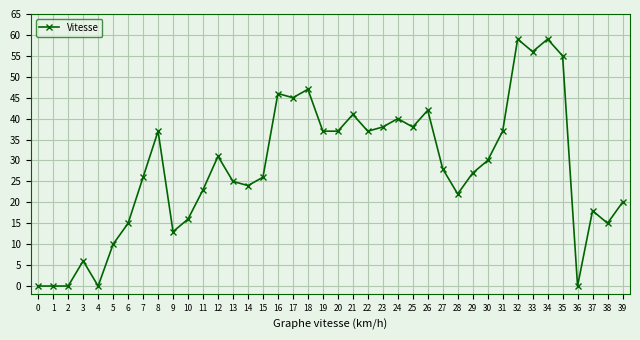

Is it true that the value at 7 is 9?

False